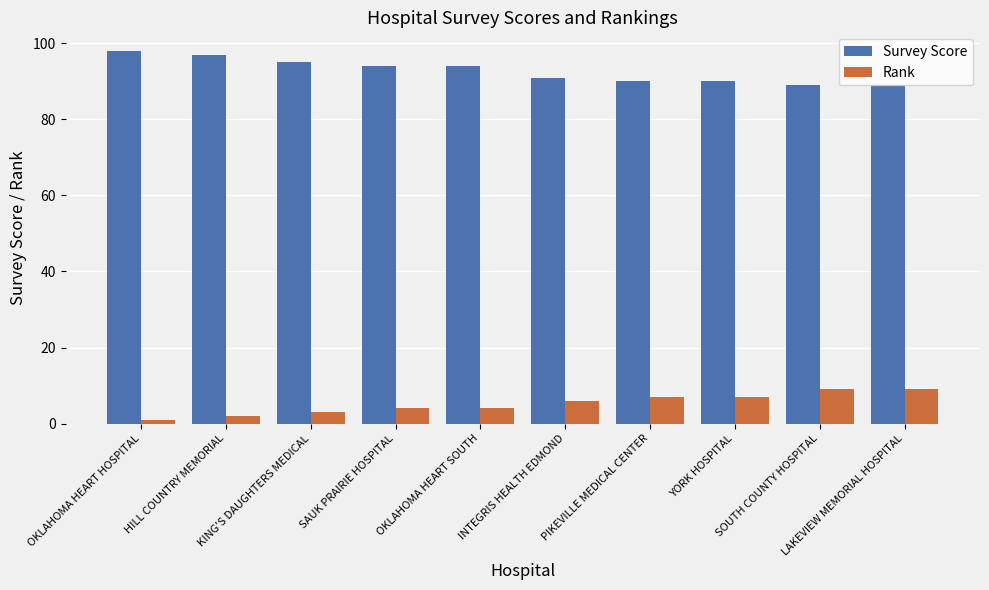

What is the value of the Rank bar at the 6th from the left?

6